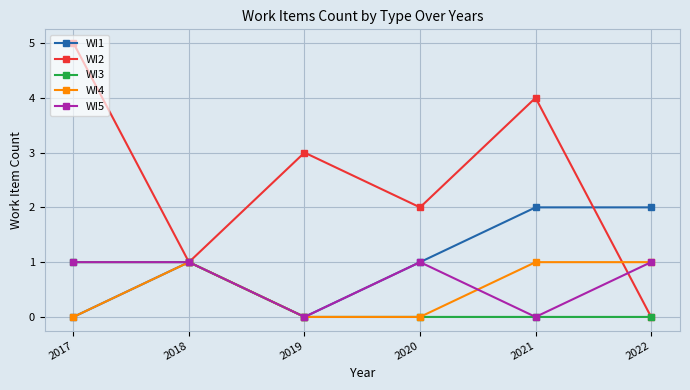

The value of WI2 at 2018 is 0. True or false?

False